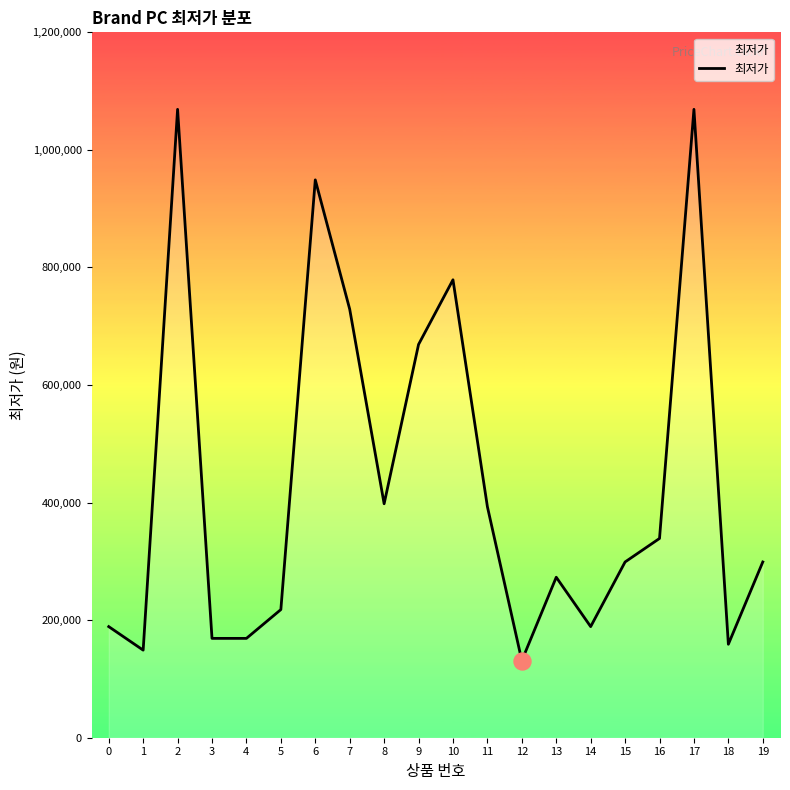

Between 9 and 15, which is larger?

9